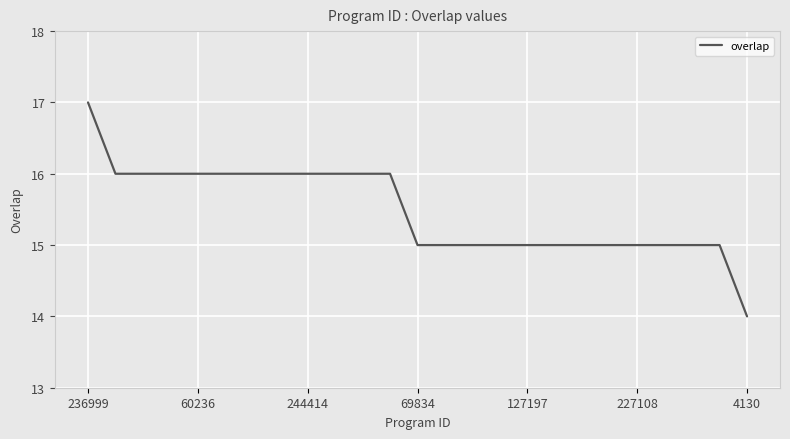

How many lines are shown in the chart?

1